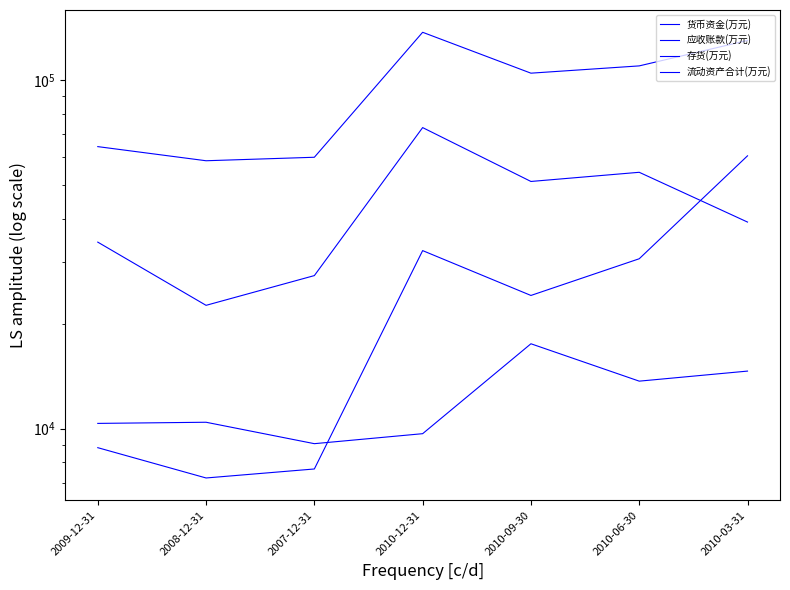

At which category does 存货(万元) reach its first local peak?

2010-12-31